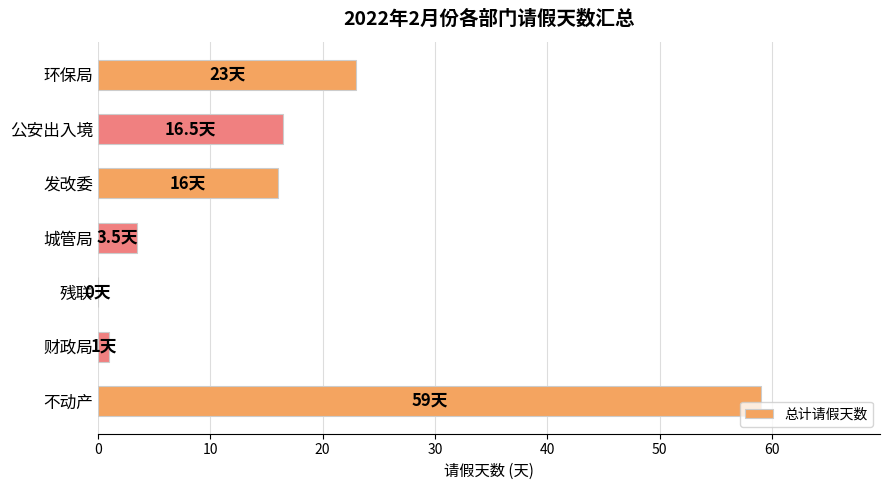

Where is the data nearest to the value 29?

环保局